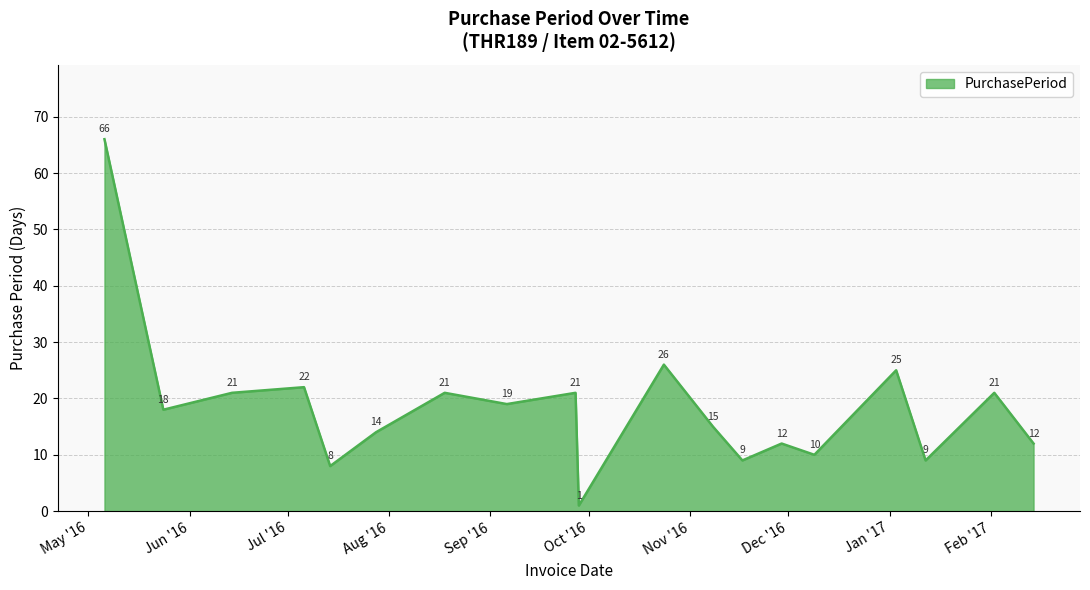

What is the sum of all values?

350